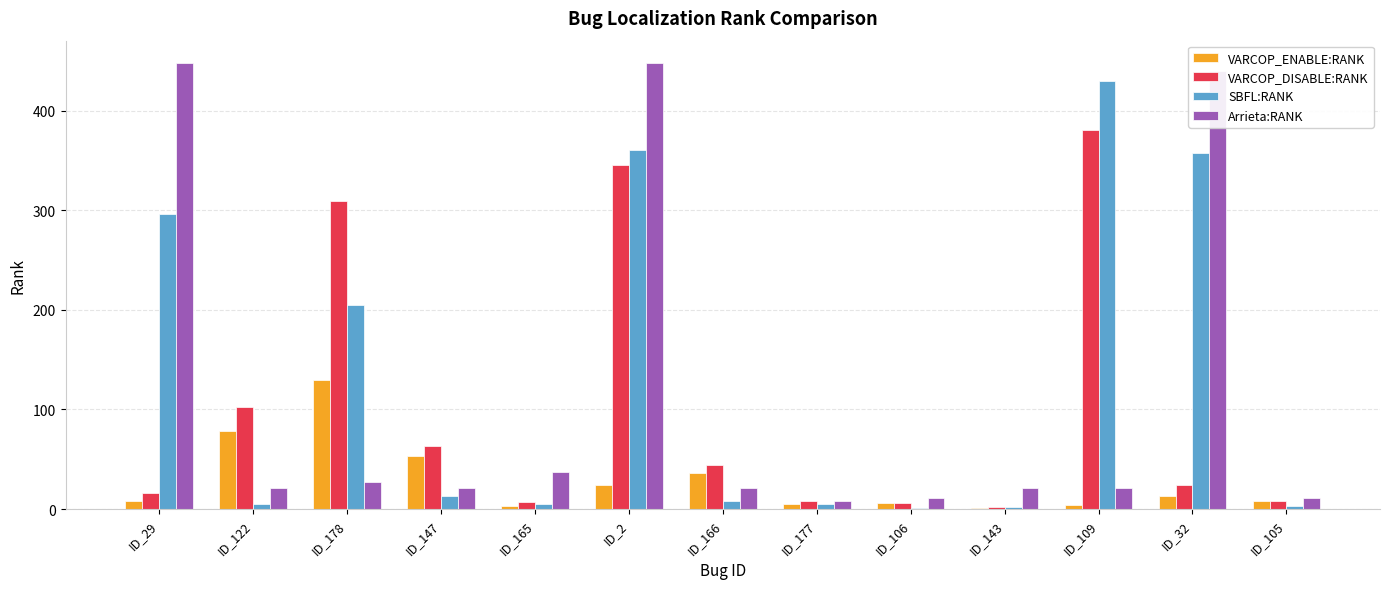

Is it true that SBFL:RANK equals 5 at ID_177?

True